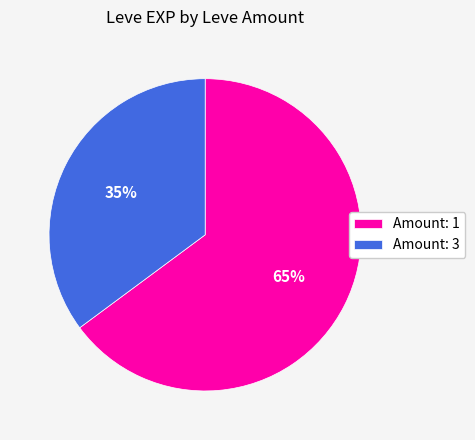

What is the ratio of the value at Amount: 3 to the value at Amount: 1?

0.5